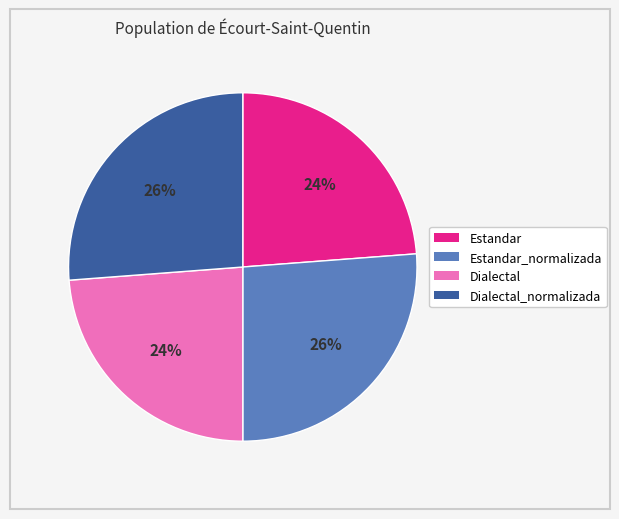

To the nearest percent, what portion does Dialectal represent?

24%